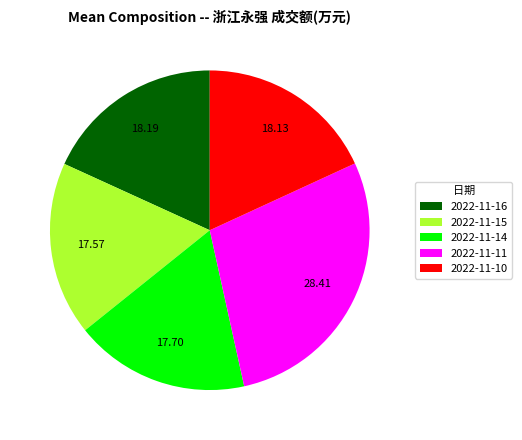

Combined, do 2022-11-10 and 2022-11-11 account for over 50%?

No